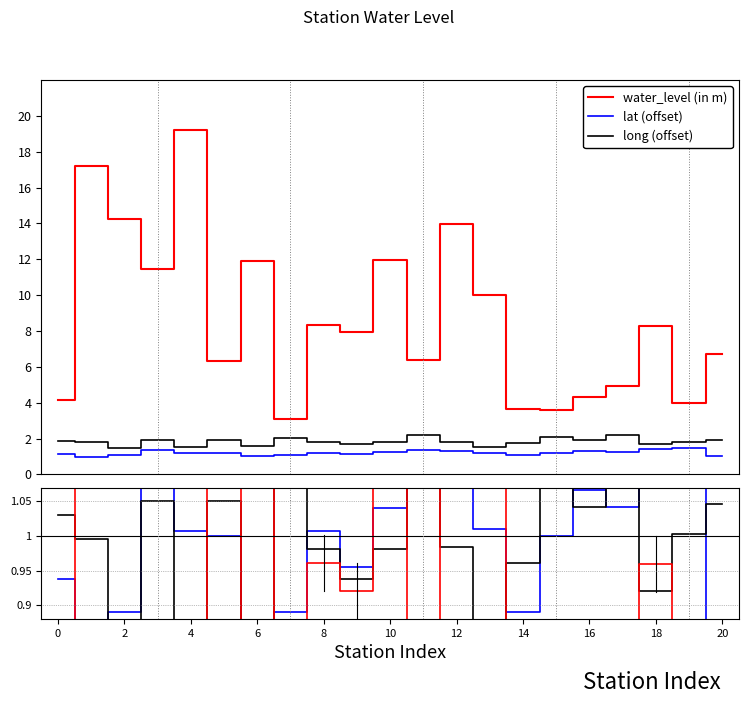

What are all the series names shown in the legend?

water_level (in m), lat (offset), long (offset)